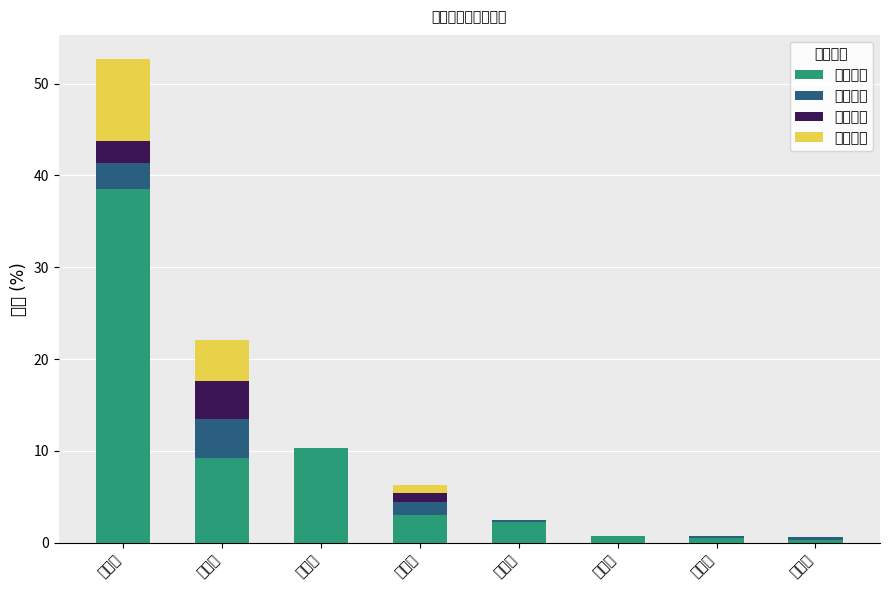

Which series has the widest spread of values?

第一城市